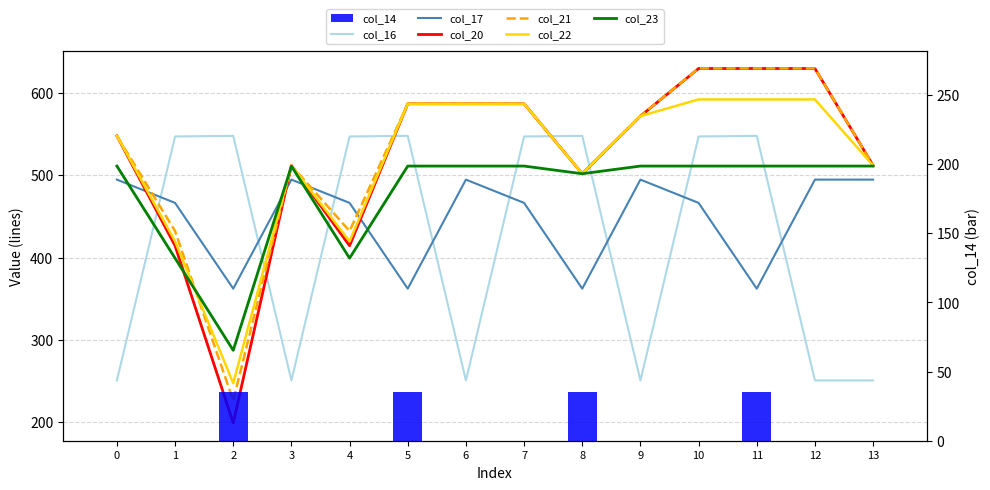

What is the difference between the maximum and second lowest values in the col_23 series?

111.9